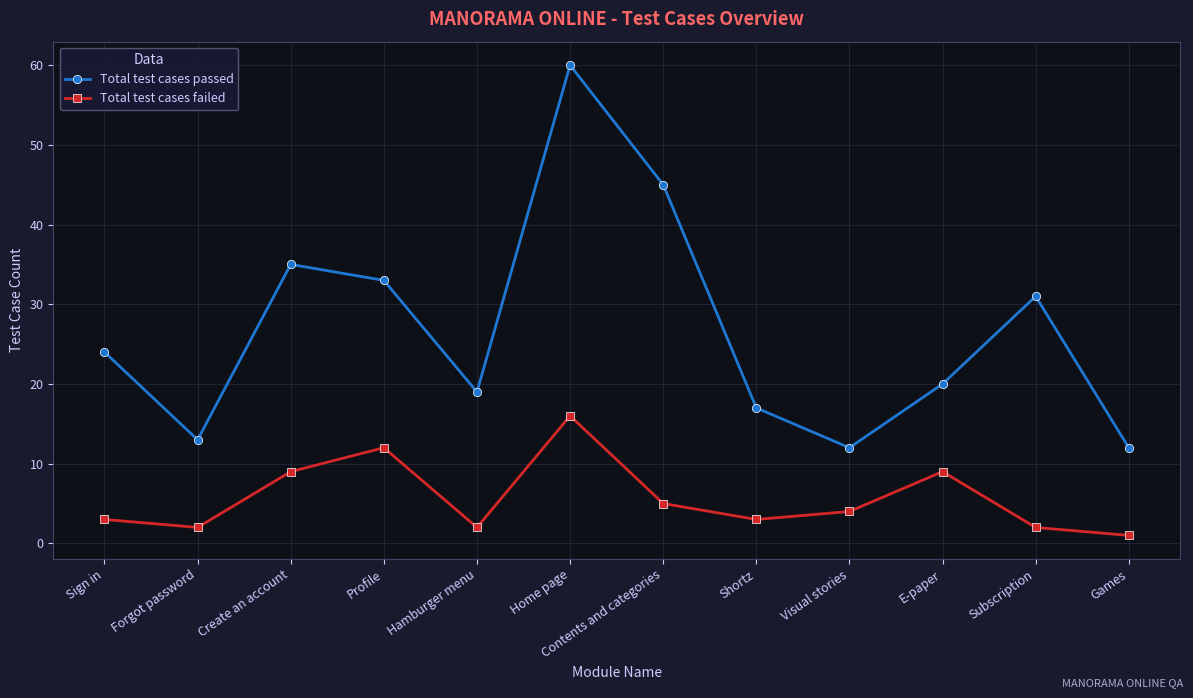

What is the label of the 10th point from the left?

E-paper